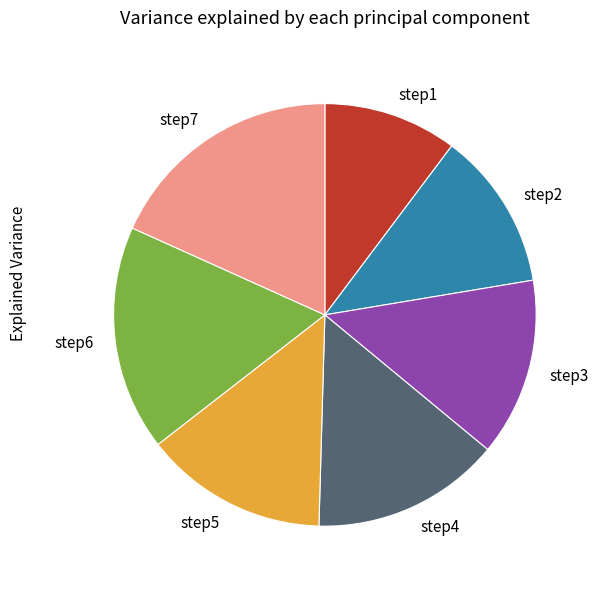

Count the number of slices in the pie.

7